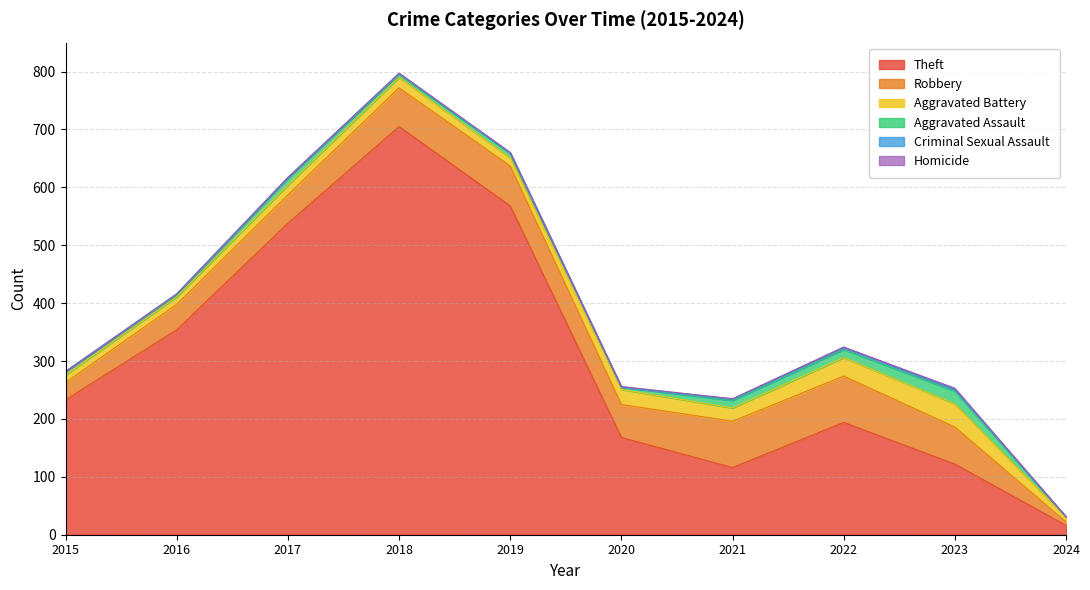

Which category has the highest value in the Aggravated Assault series?

2023